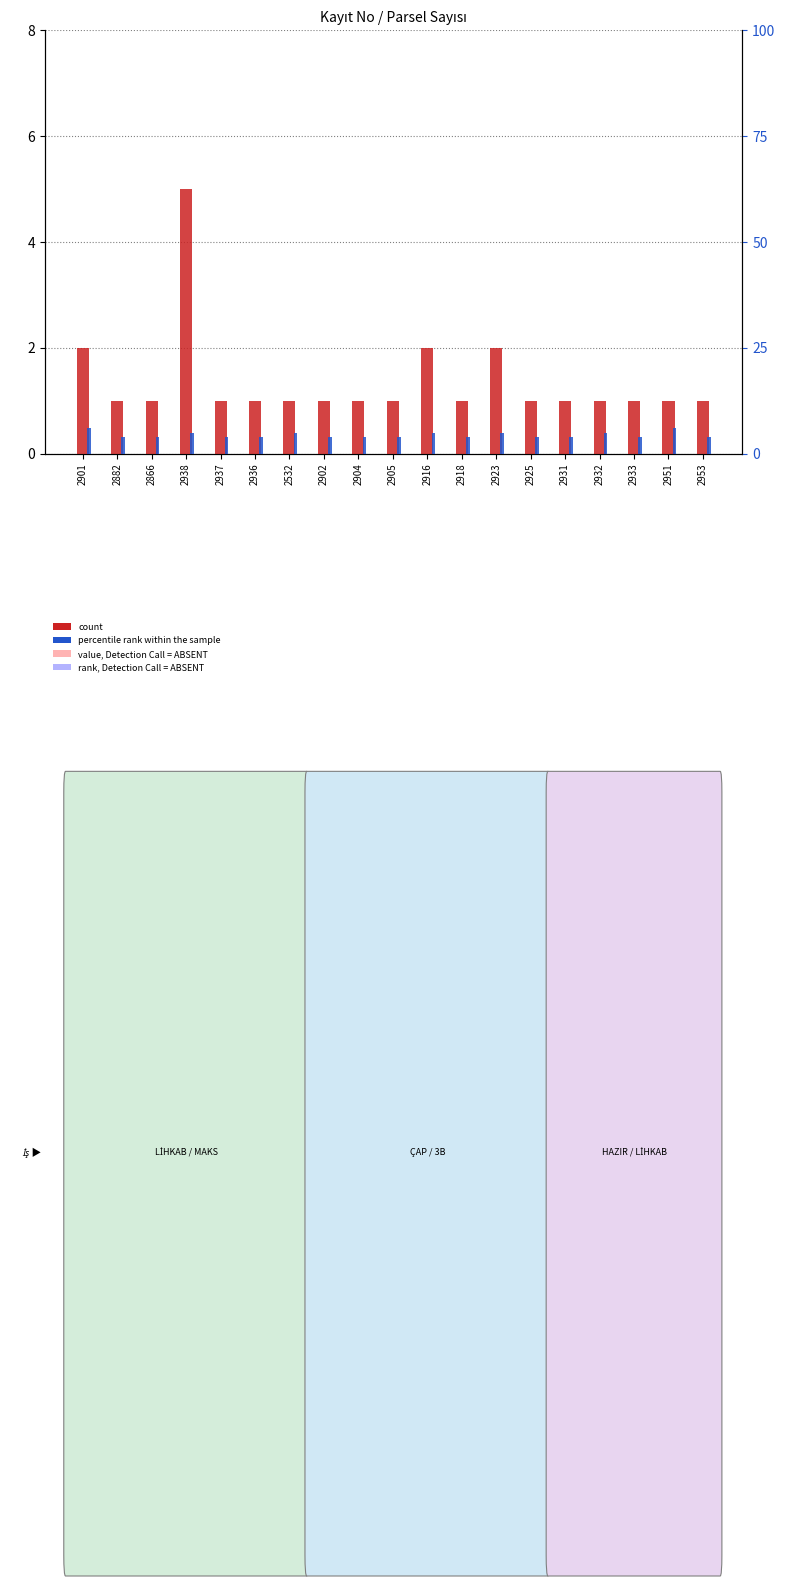

What is the label of the 4th bar from the left?

2938